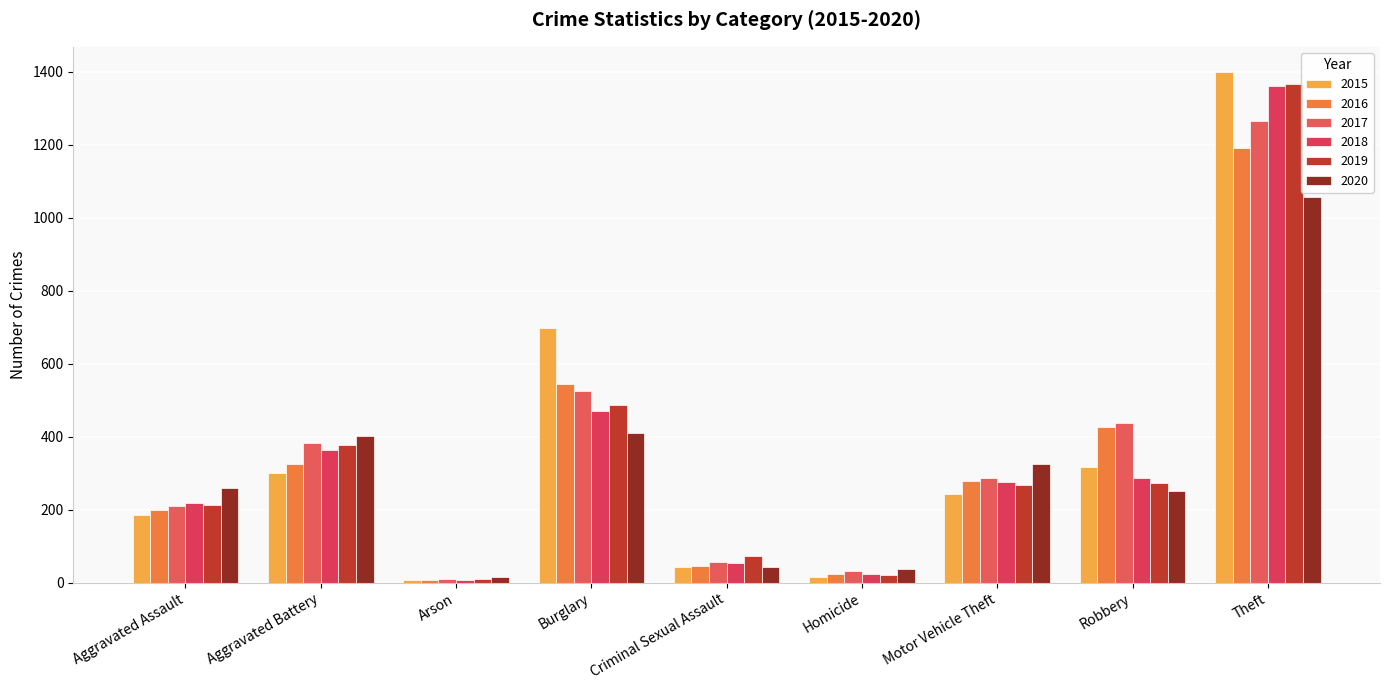

Reading right to left, transcribe all the data shown in this chart.

2015: 1398	317	244	15	44	698	8	300	185
2016: 1192	426	279	24	47	544	7	325	199
2017: 1266	438	288	33	58	526	10	382	210
2018: 1361	287	277	24	55	470	7	363	219
2019: 1365	273	269	20	74	487	10	376	212
2020: 1056	250	324	38	44	410	16	403	260